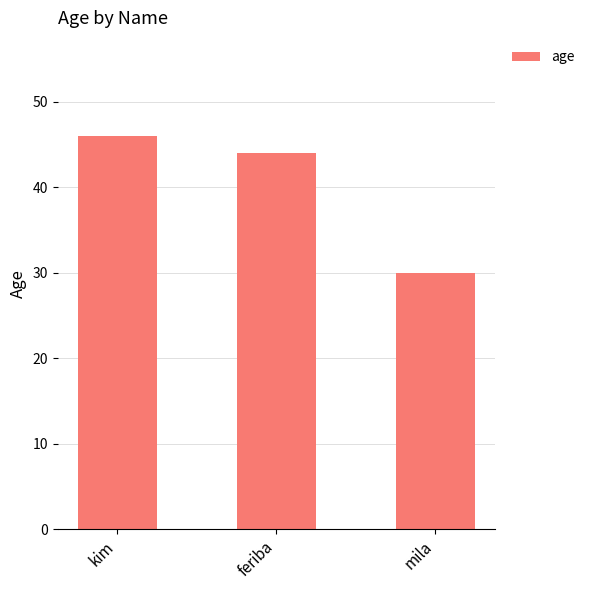

How many data points are less than 44?

1